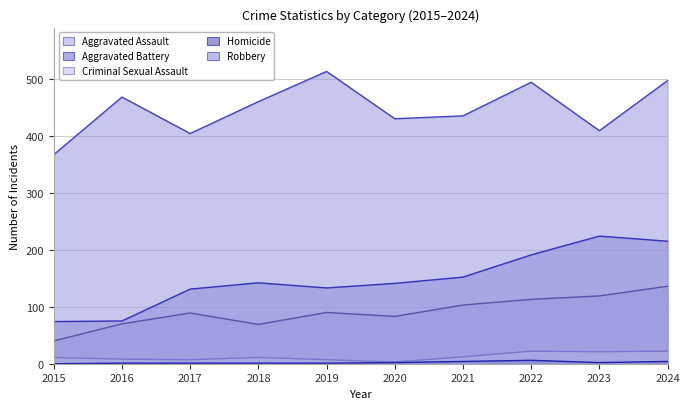

Which series has the widest spread of values?

Aggravated Battery